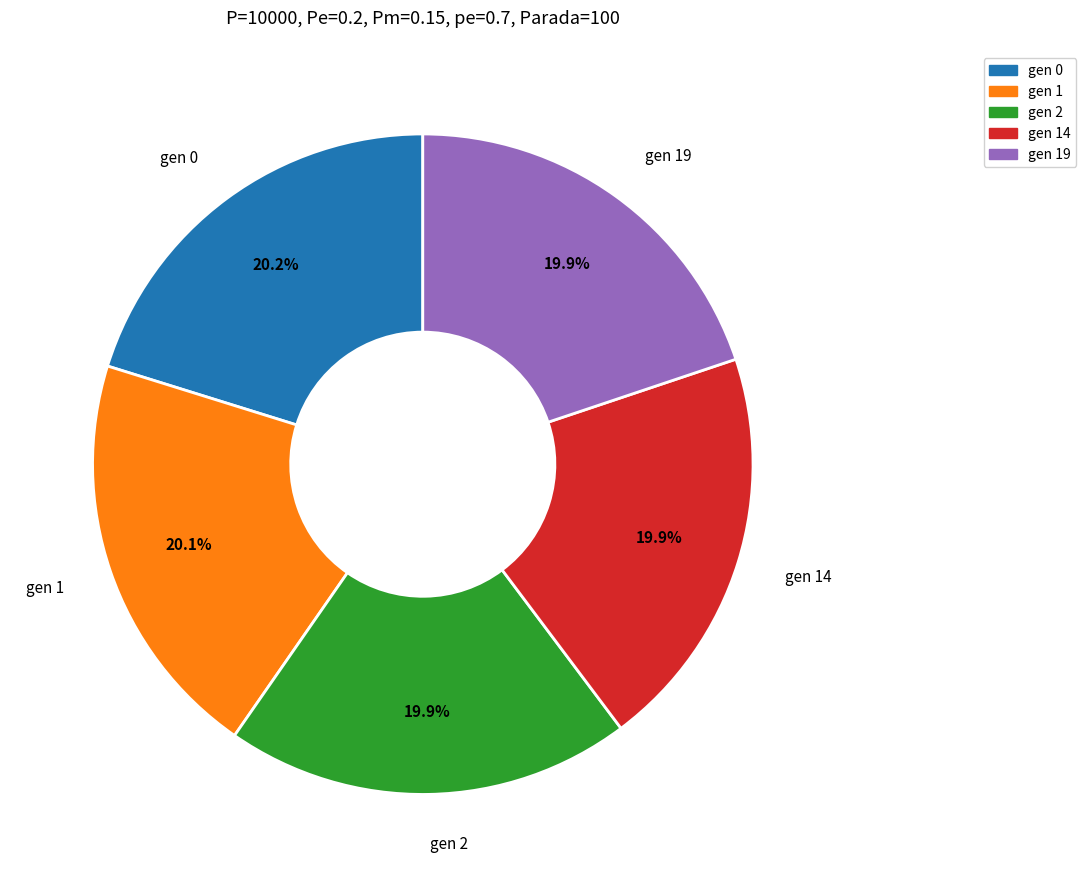

Is there any slice that represents more than half of the pie?

No